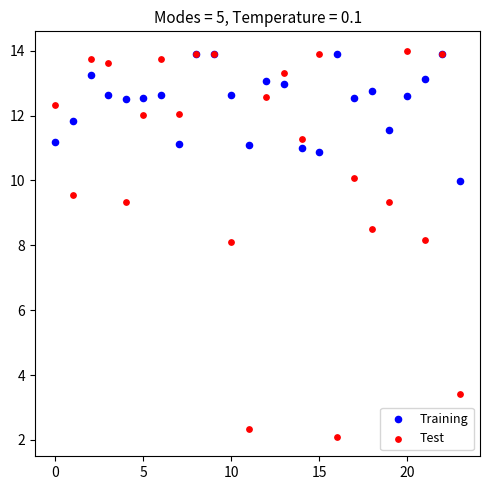

Which series has the widest spread of Y values?

Test